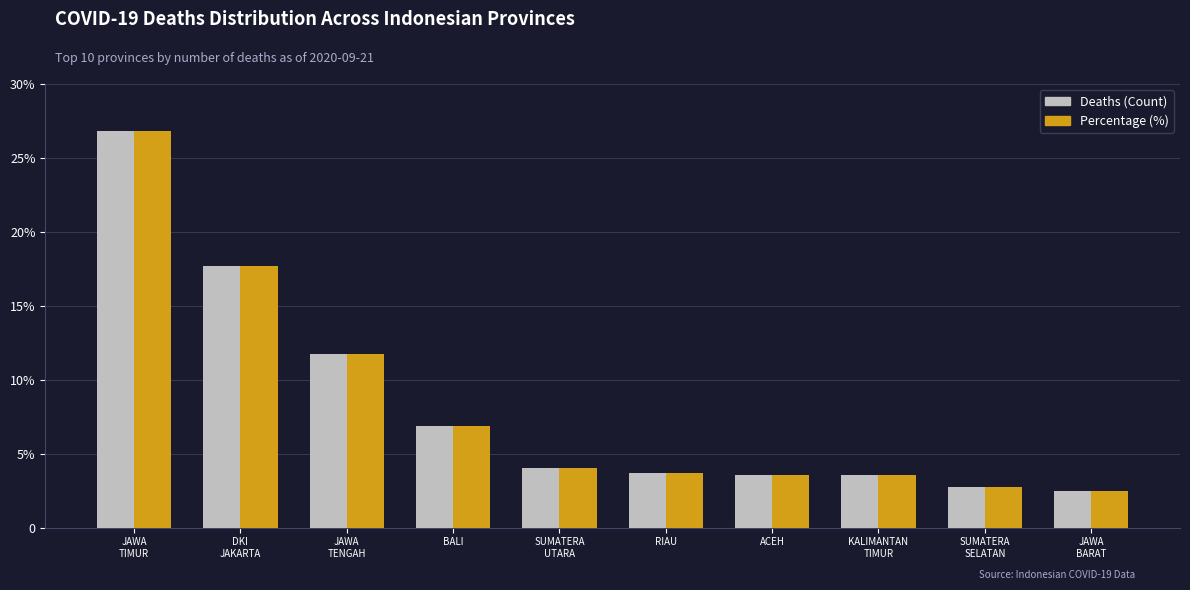

What value does the Deaths (Count) series have at RIAU?

3.7